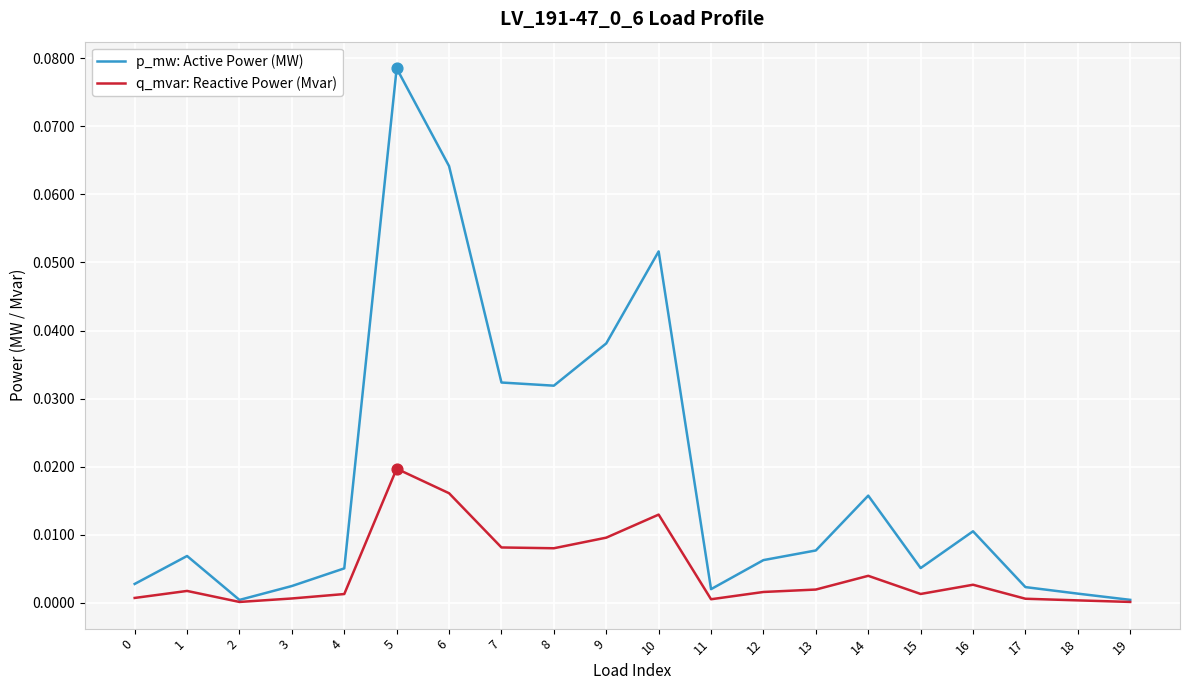

At how many categories does at least one series exceed 0?

20